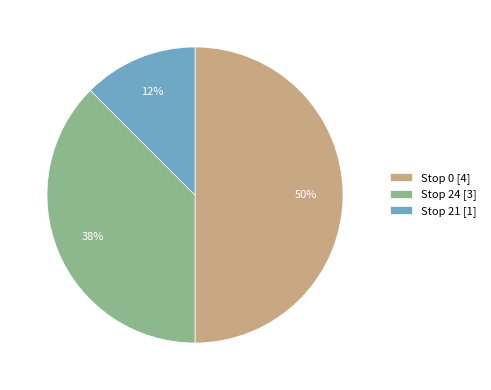

Is the sum of Stop 0 [4] and Stop 24 [3] greater than half?

Yes